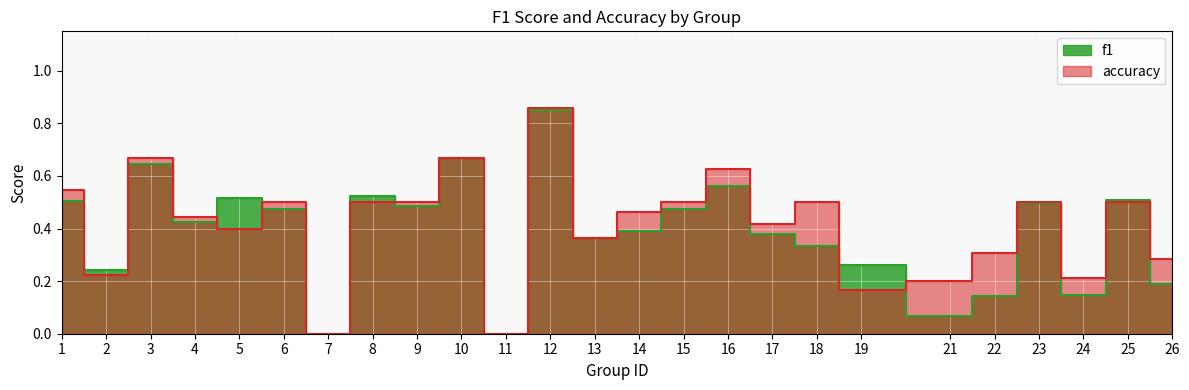

Where is accuracy nearest to the value 0?

7